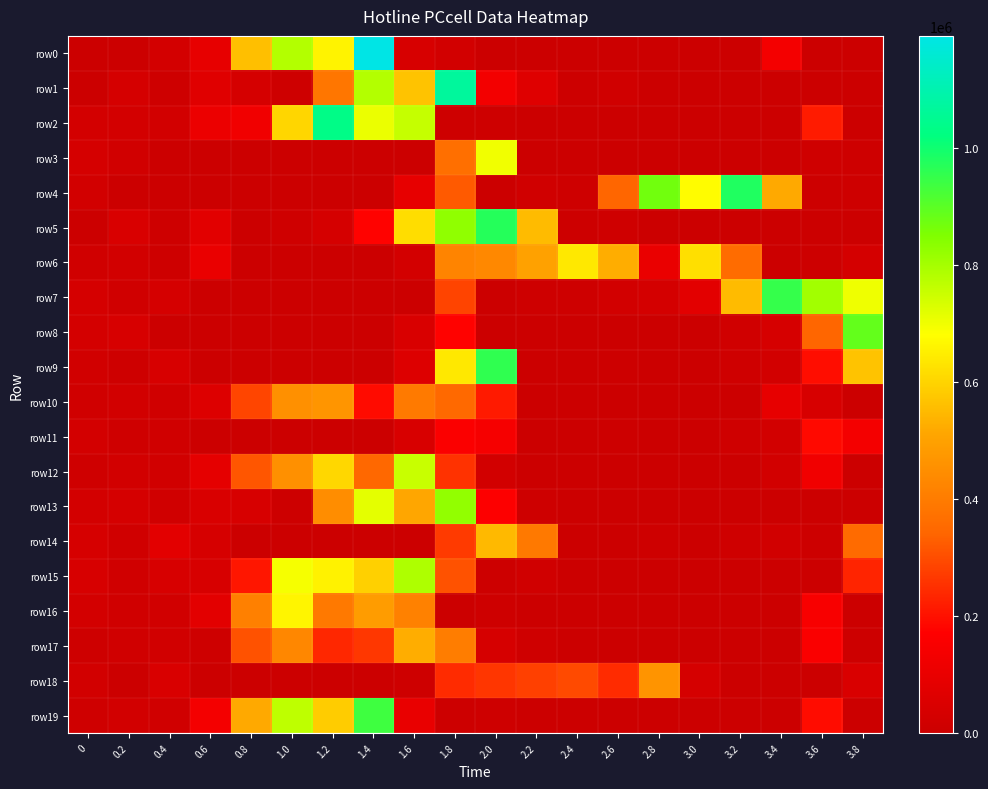

Count the number of data series in this chart.

20